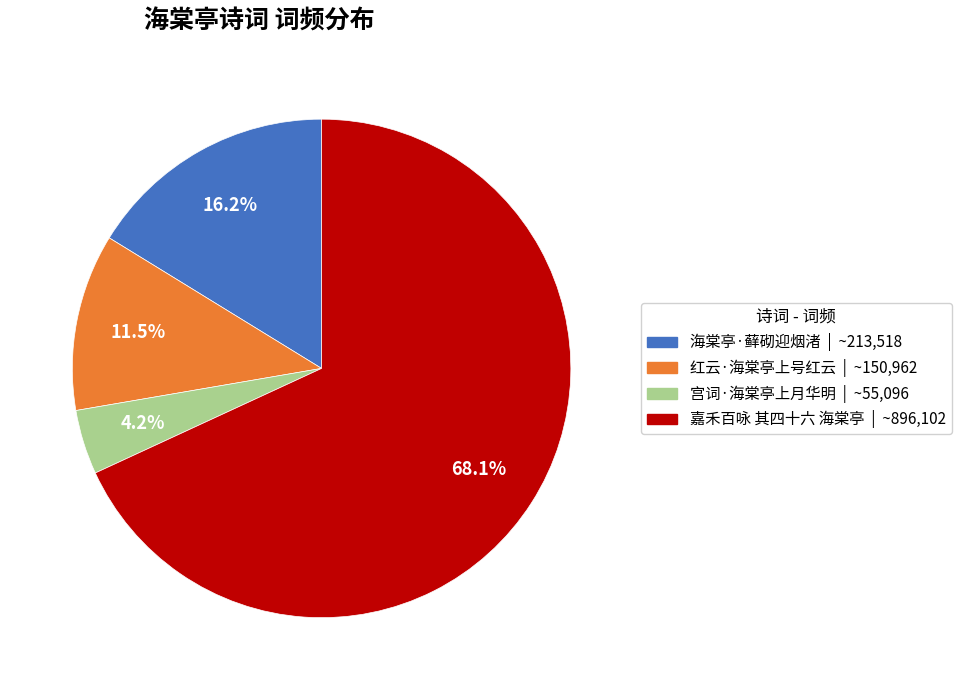

Does 宫词·海棠亭上月华明 account for over 50% of the chart?

No